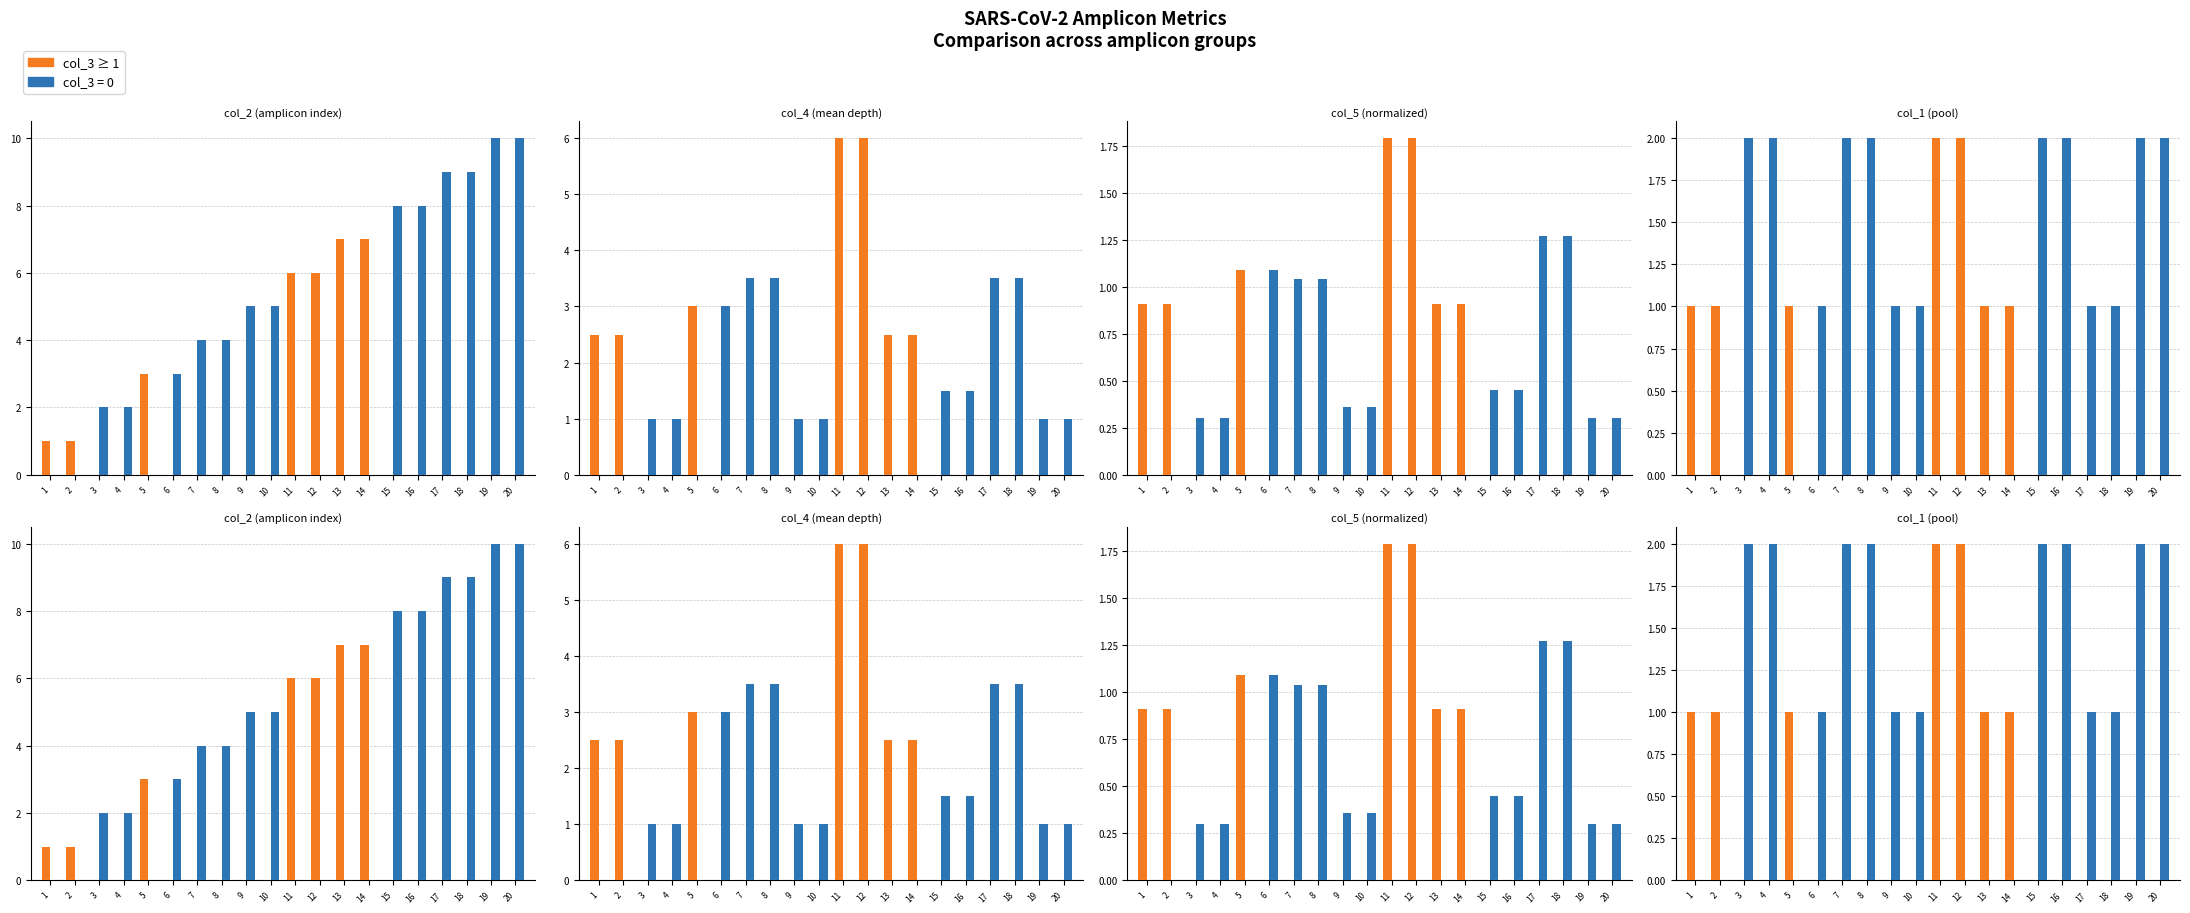

Which category has the lowest value across all series?

3